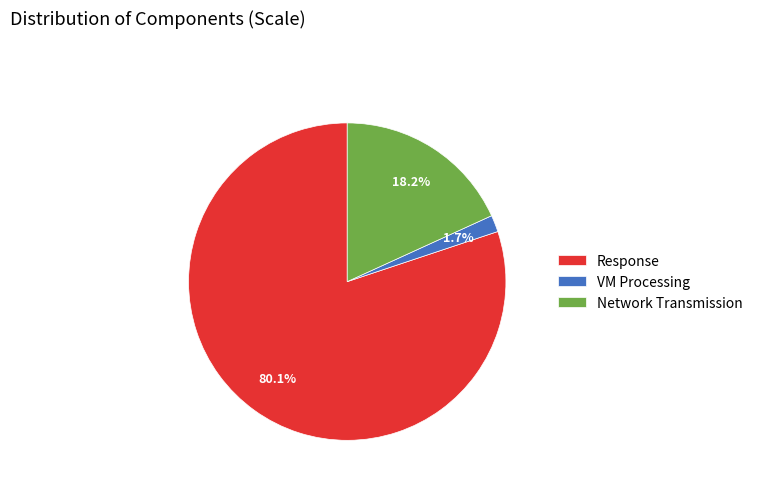

How many segments does this pie chart have?

3